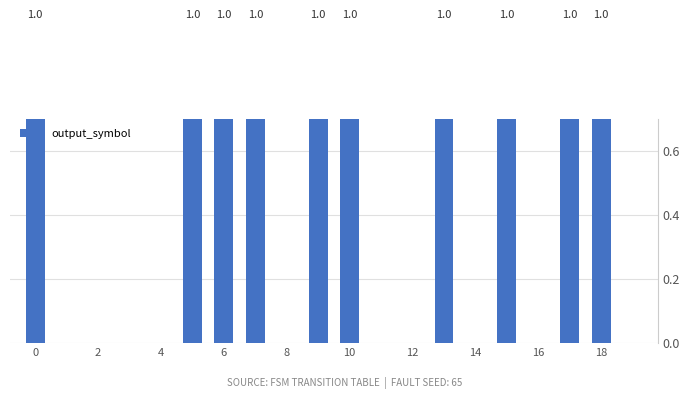

Reading left to right, what are all the values shown in this chart?

1	0	0	0	0	1	1	1	0	1	1	0	0	1	0	1	0	1	1	0